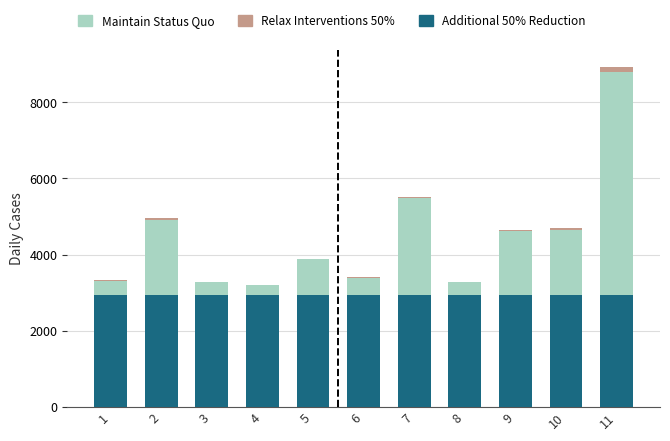

Are the bars horizontal?

No